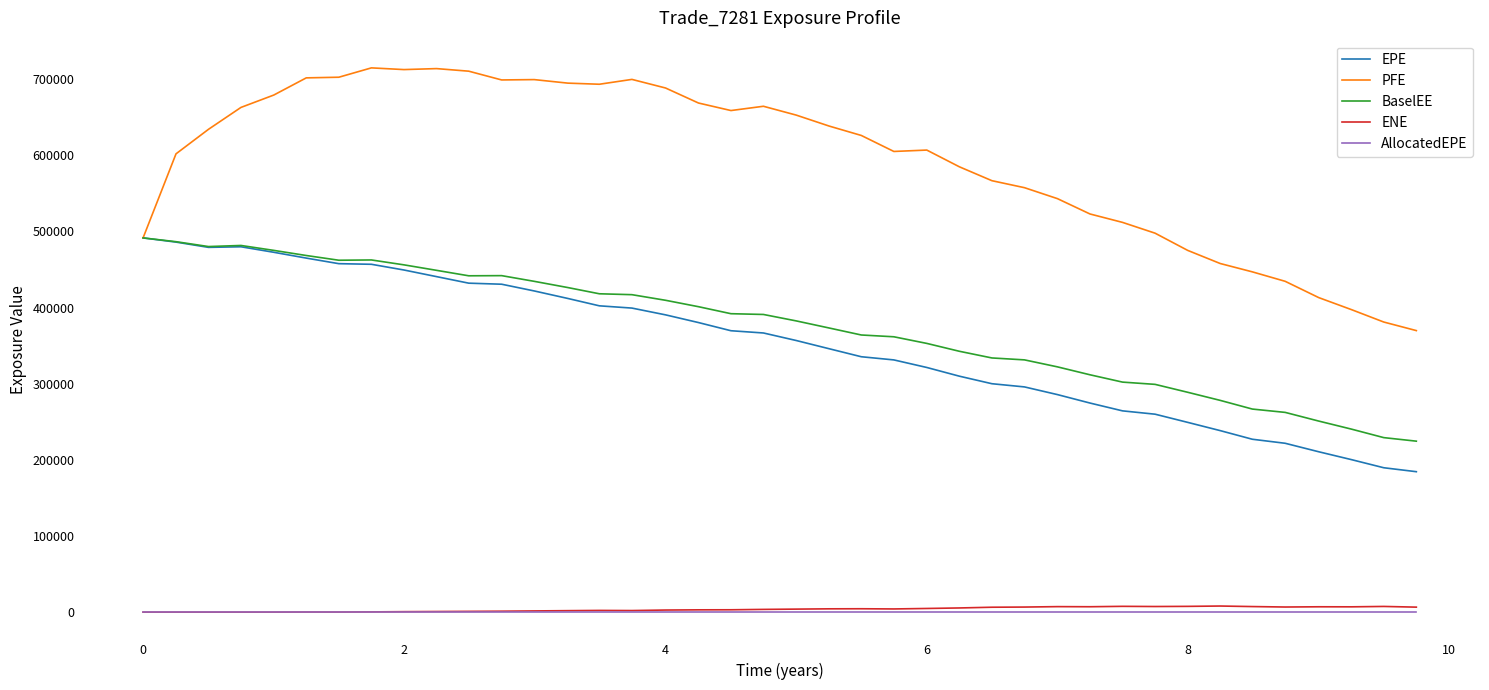

True or false: EPE and AllocatedEPE cross at least once.

False